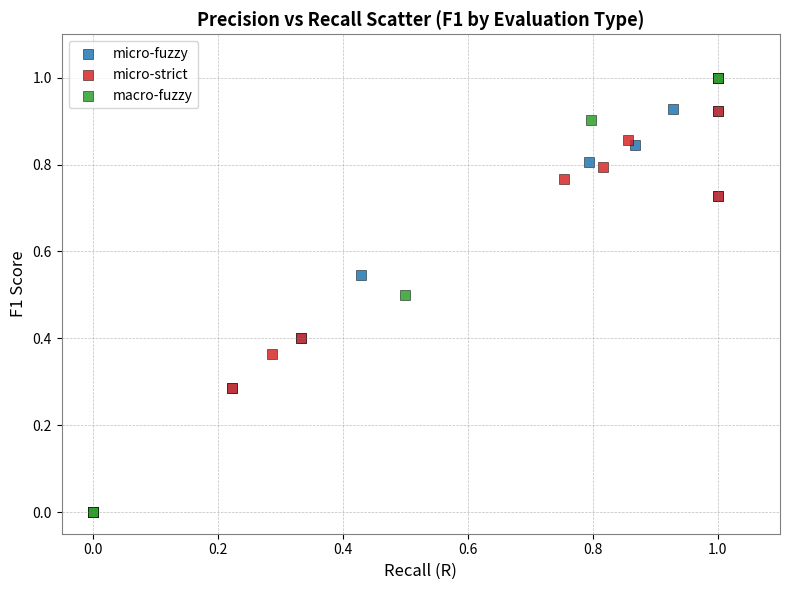

What are all the series names shown in the legend?

micro-fuzzy, micro-strict, macro-fuzzy